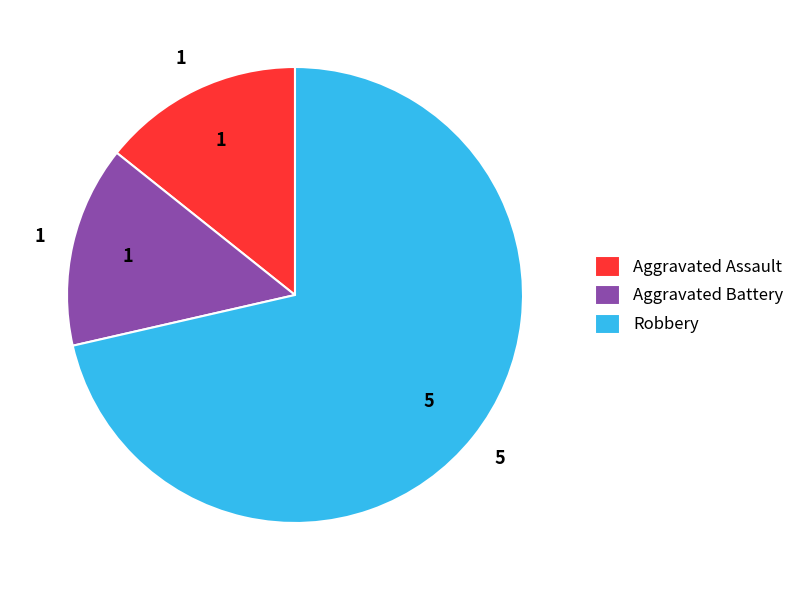

Is it true that Aggravated Assault is 14% of the pie?

True